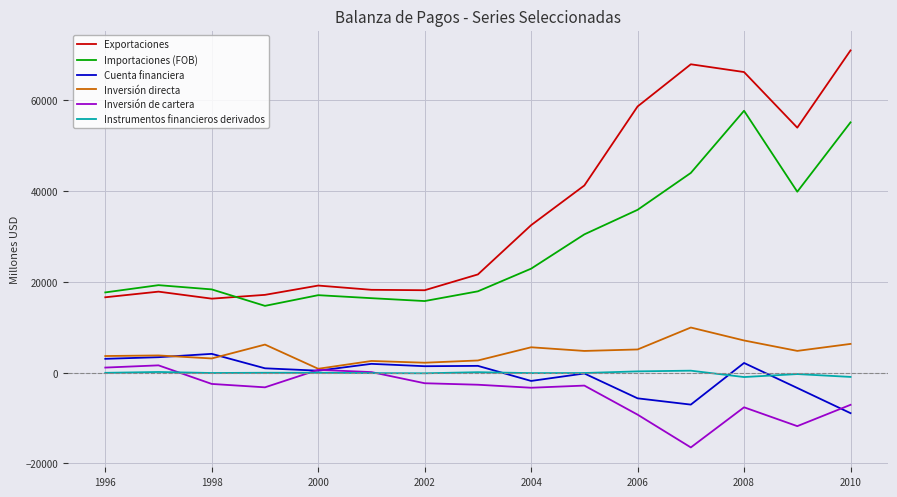

In Instrumentos financieros derivados, how many points are lower than both neighbors (excluding endpoints)?

4